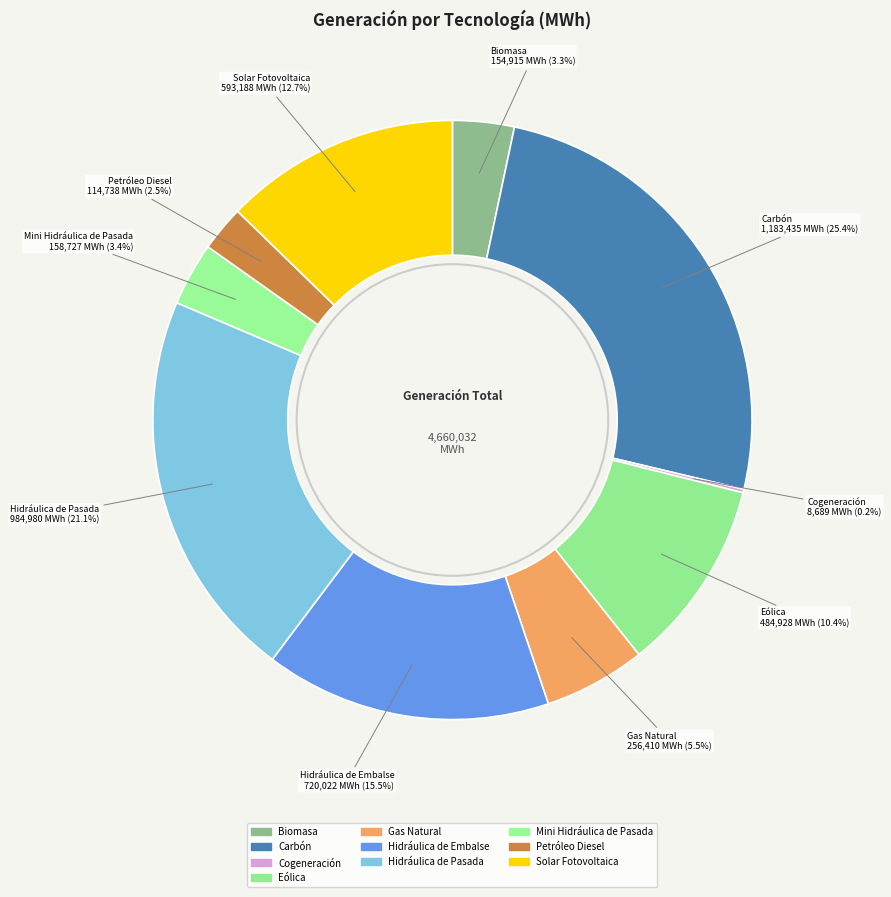

Does any single category account for the majority?

No